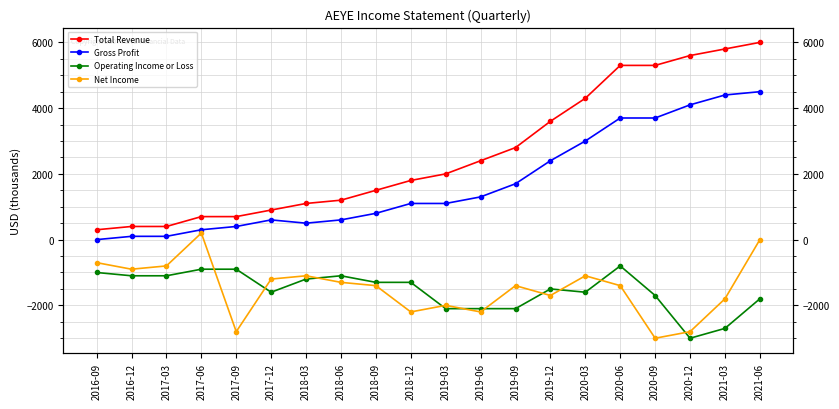

Which series has the largest range (max minus min)?

Total Revenue